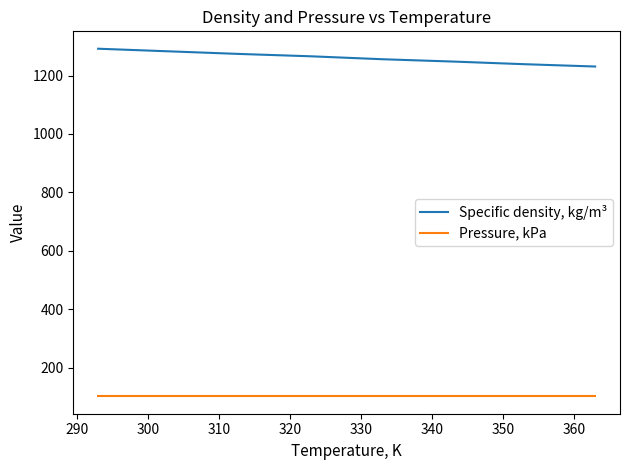

Which series has the largest total across all categories?

Specific density, kg/m³